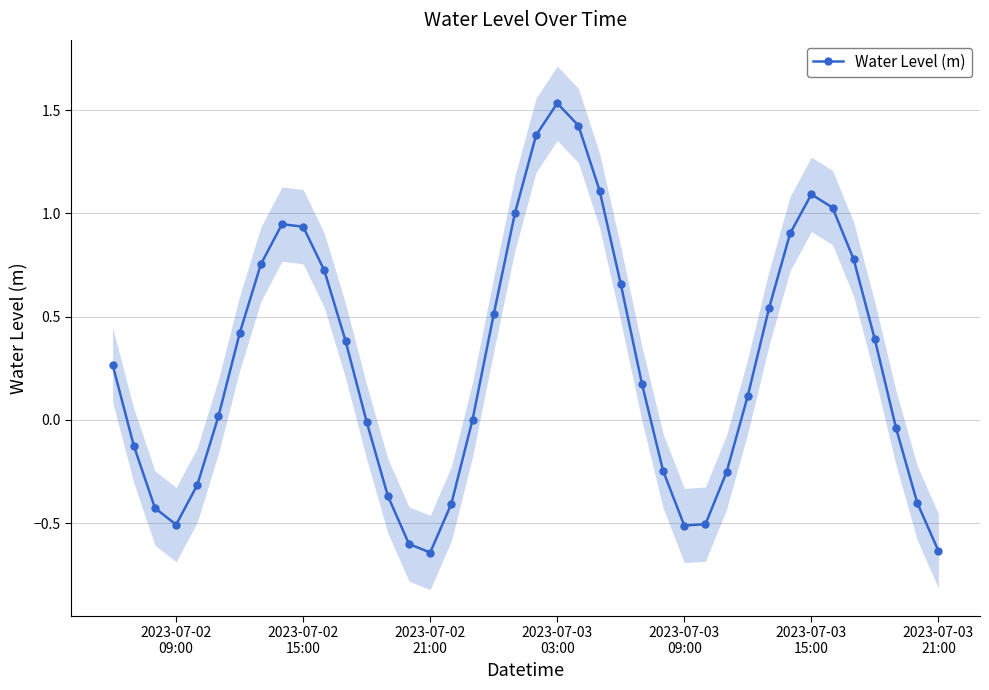

Reading right to left, what are all the values shown in this chart?

-0.6	-0.4	-0.0	0.4	0.8	1.0	1.1	0.9	0.5	0.1	-0.3	-0.5	-0.5	-0.2	0.2	0.7	1.1	1.4	1.5	1.4	1.0	0.5	0.0	-0.4	-0.6	-0.6	-0.4	-0.0	0.4	0.7	0.9	0.9	0.8	0.4	0.0	-0.3	-0.5	-0.4	-0.1	0.3